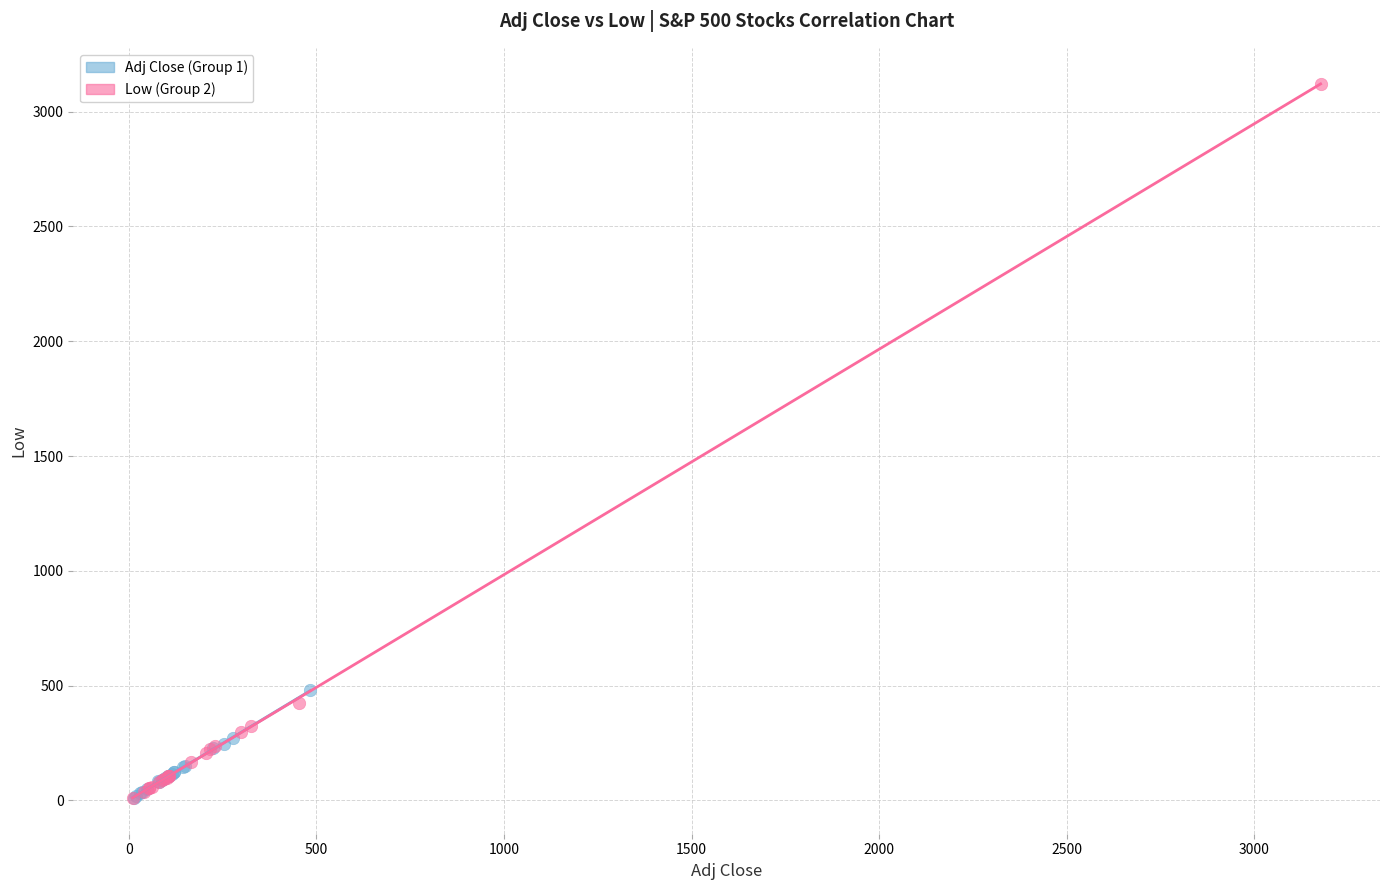

What are all the series names shown in the legend?

Adj Close (Group 1), Low (Group 2)